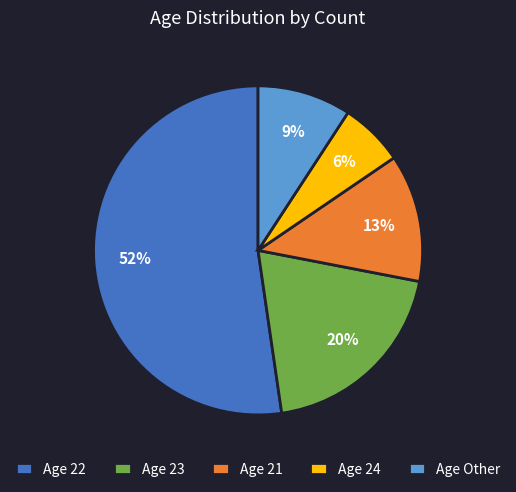

Combined, do Age 22 and Age 23 account for over 50%?

Yes